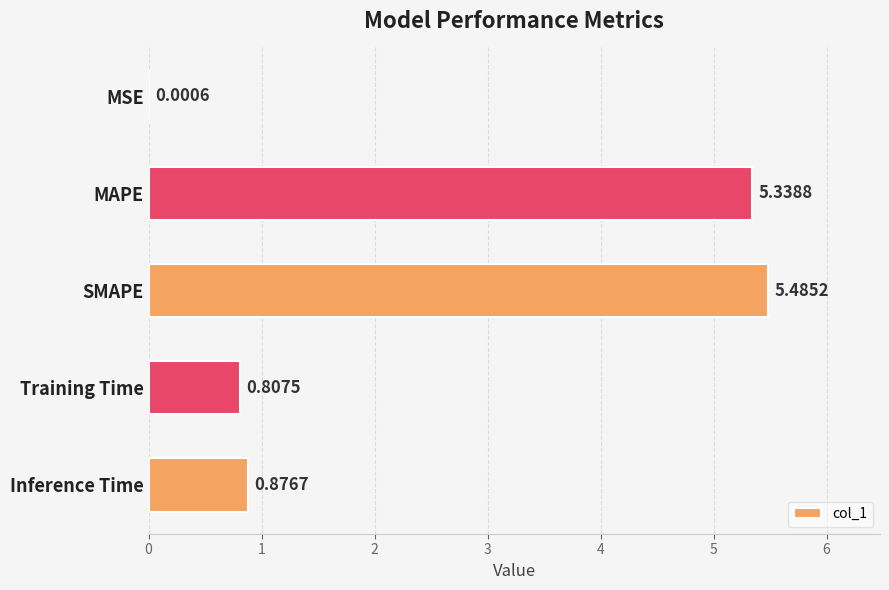

What is the ratio of the value at MAPE to the value at SMAPE?

1.0